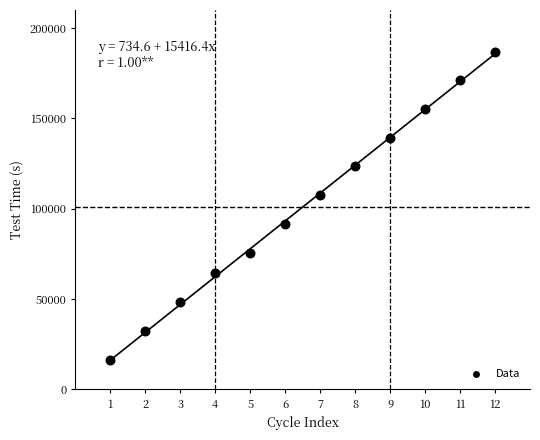

What is the range of X values (max minus min)?

11.0